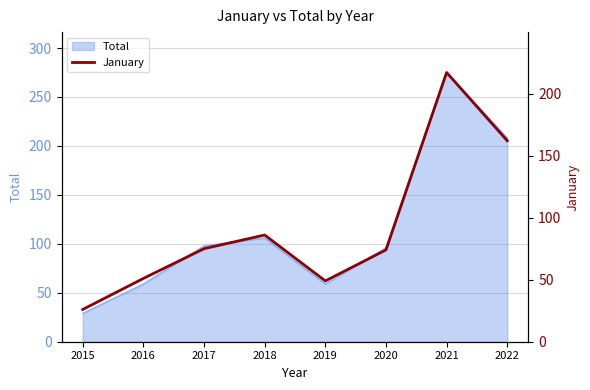

How many interior local valleys (lower than both neighbors) does the data have?

1